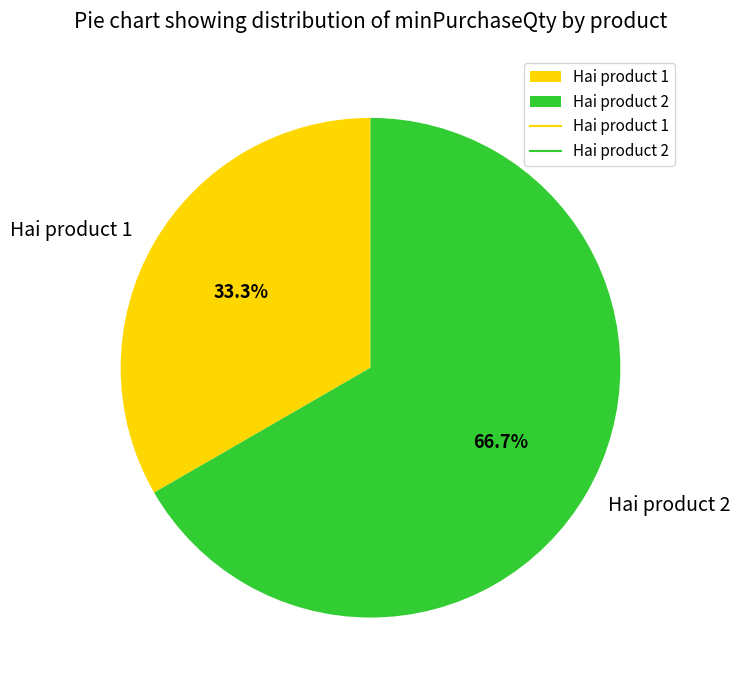

Between Hai product 1 and Hai product 2, which is larger?

Hai product 2